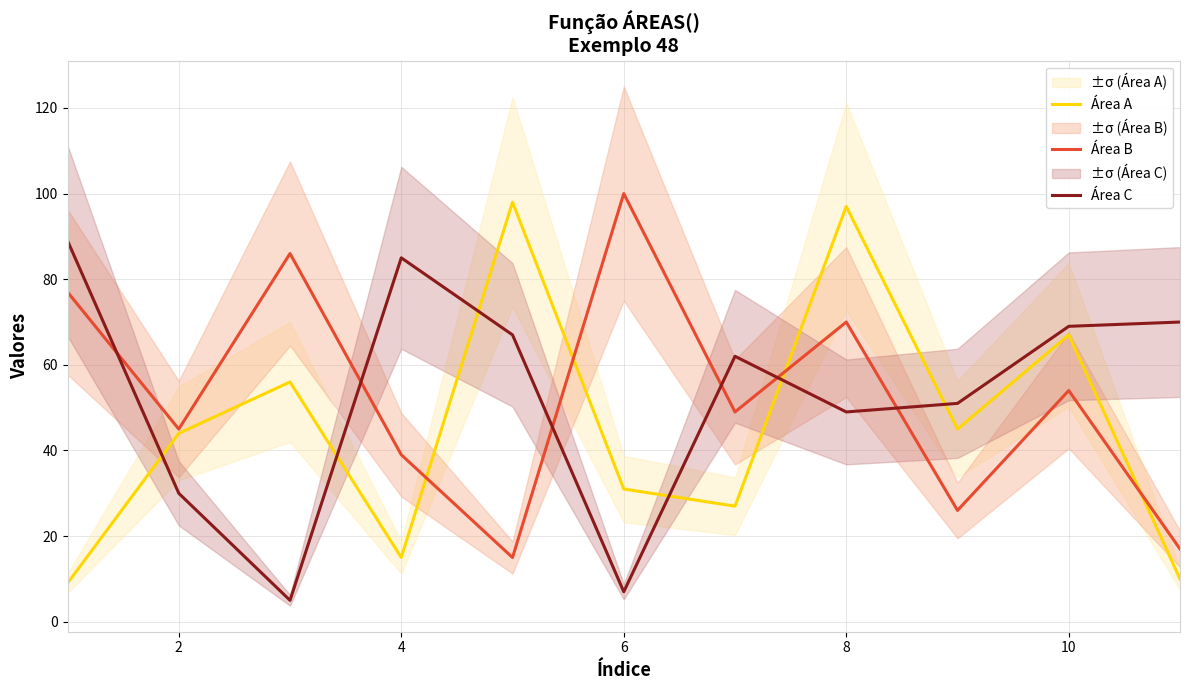

At how many categories does at least one series exceed 94?

3